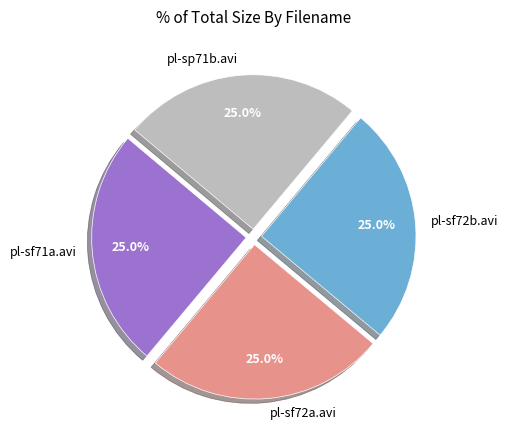

What is the ratio of the value at pl-sp71b.avi to the value at pl-sf71a.avi?

1.0